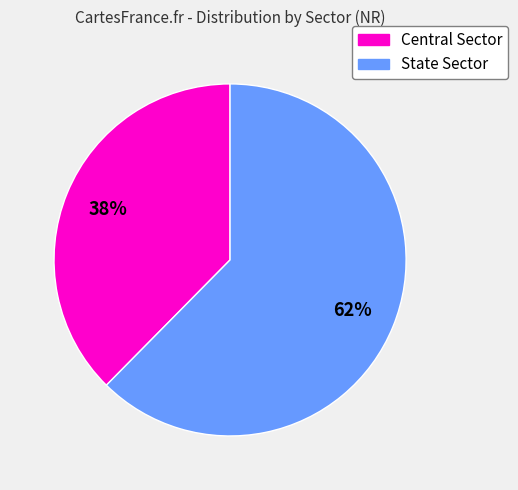

Combined, do Central Sector and State Sector account for over 50%?

Yes